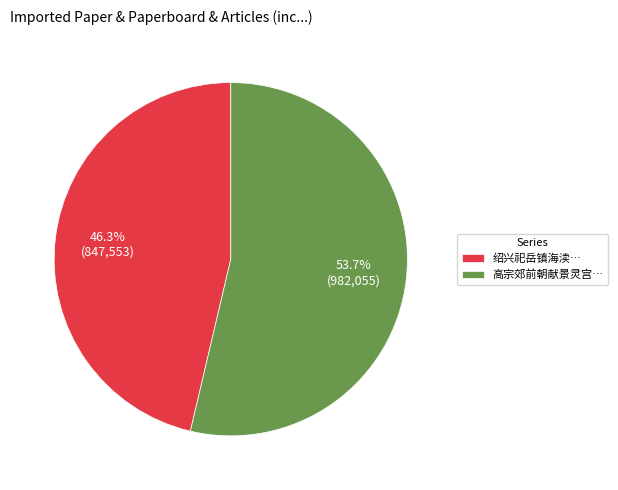

To the nearest percent, what is the difference between the largest and smallest slice percentages?

7%